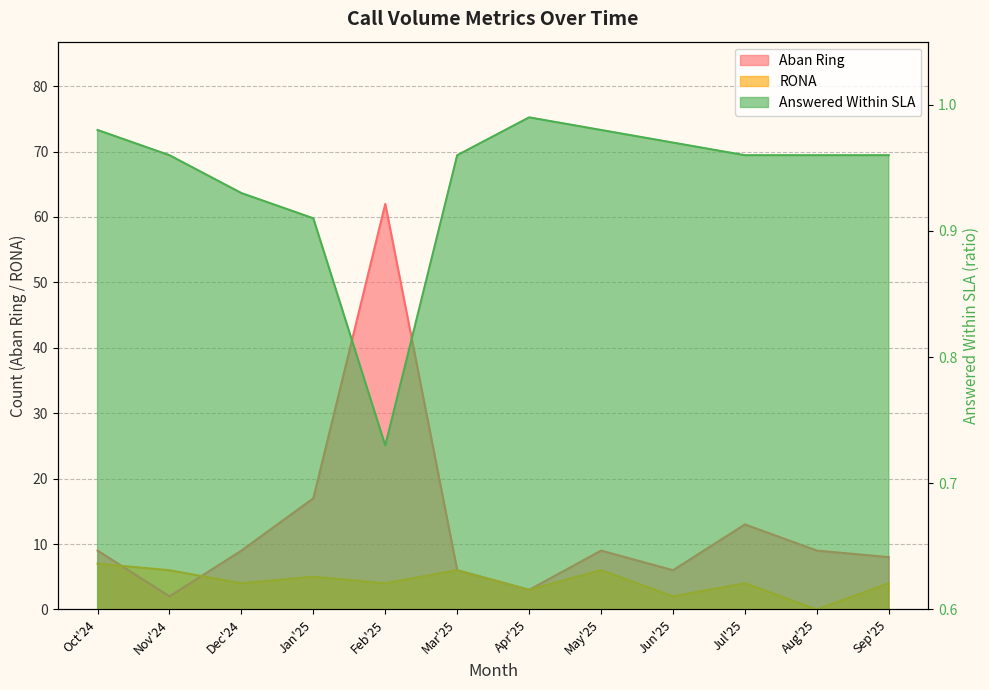

What is the label of the 6th point from the right?

Apr'25